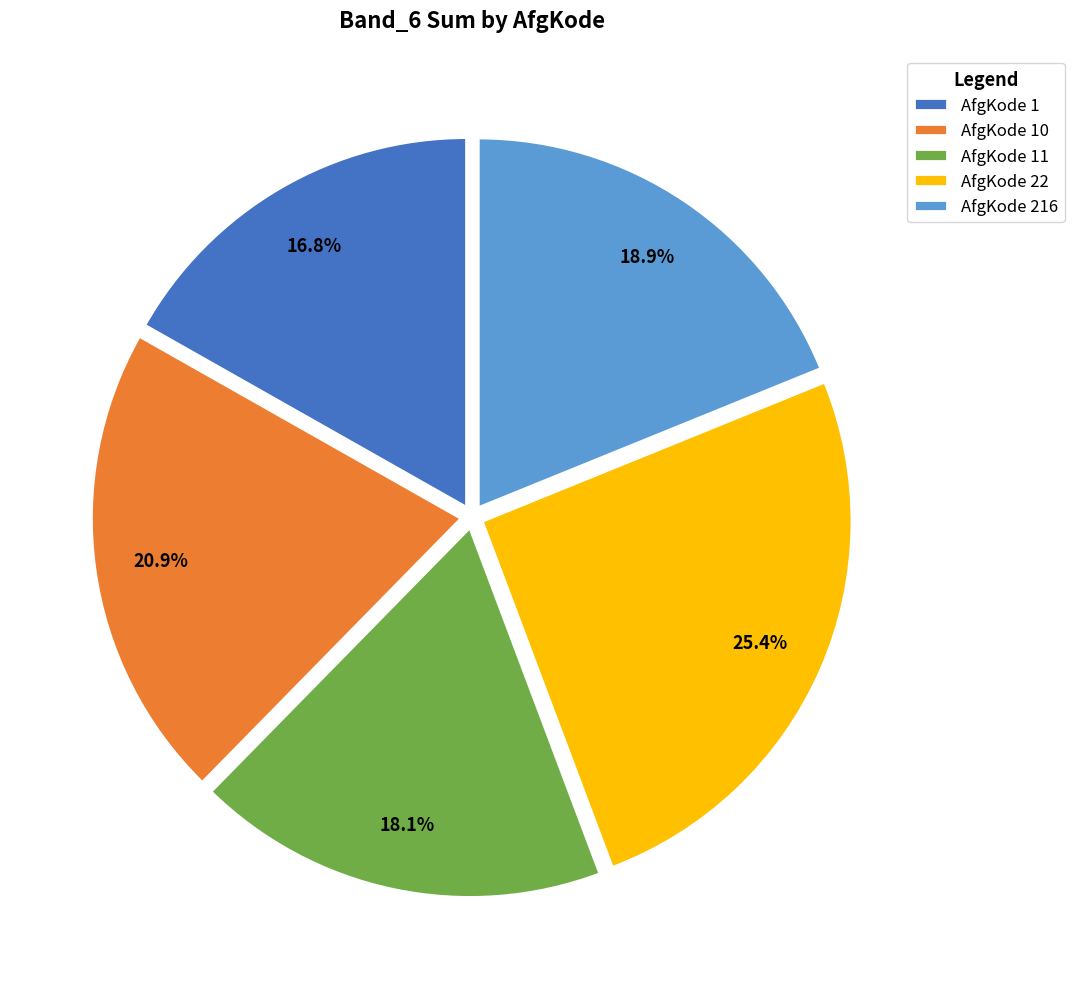

Is AfgKode 22 the majority of the pie?

No